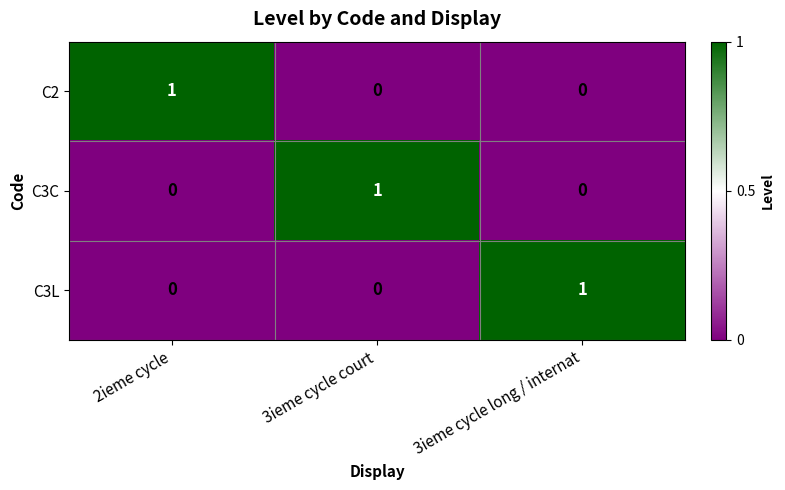

What is the maximum value shown in the chart?

1